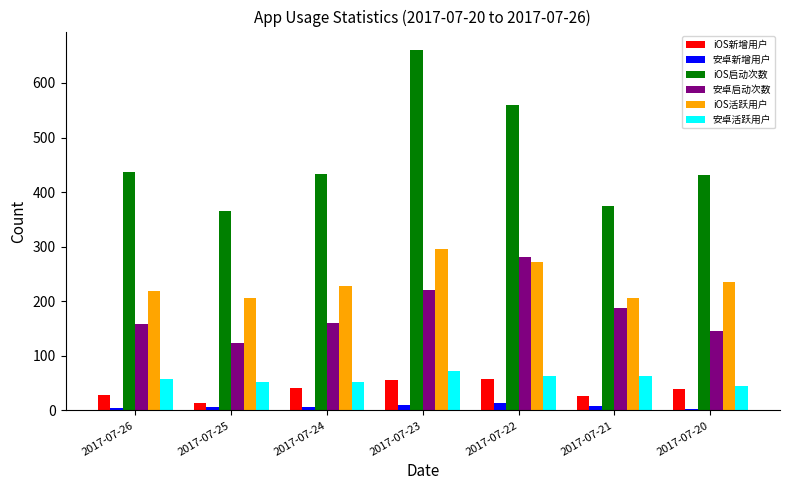

Read the iOS新增用户 value at 2017-07-22.

58